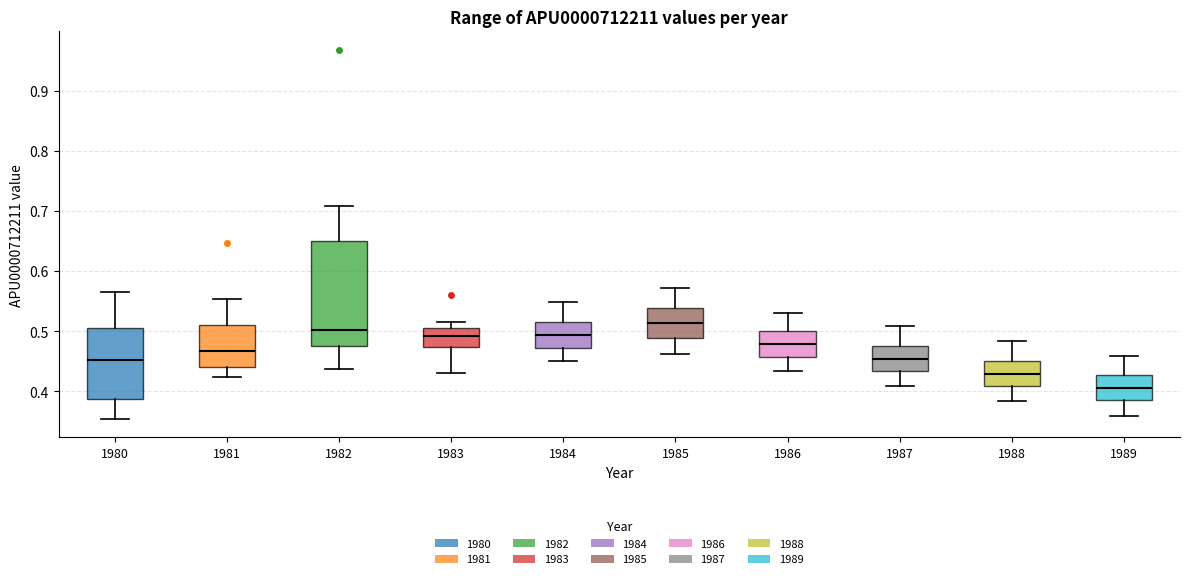

Comparing the boxes themselves (not the whiskers), which one is the tallest?

1982